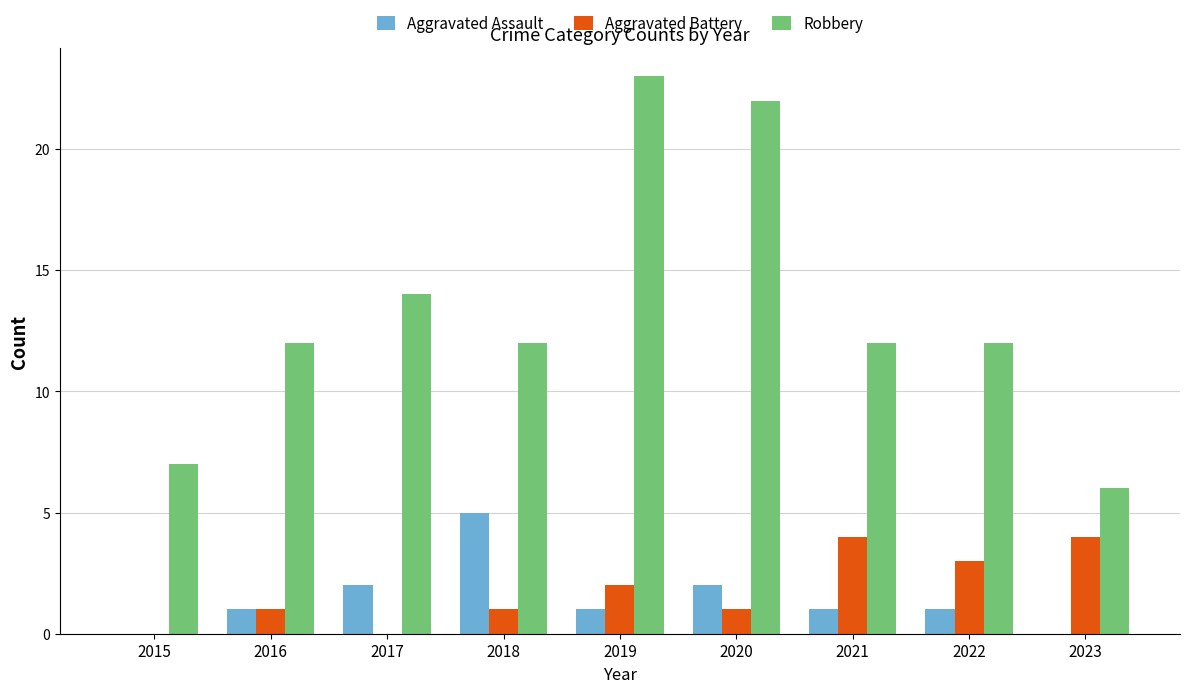

True or false: Aggravated Battery has a value of 1 at 2019.

False